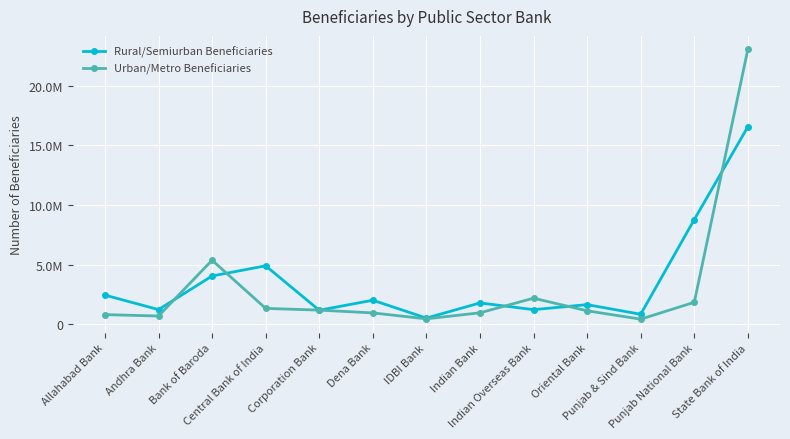

What is the sum of the Urban/Metro Beneficiaries values at Bank of Baroda and Allahabad Bank?

6175558